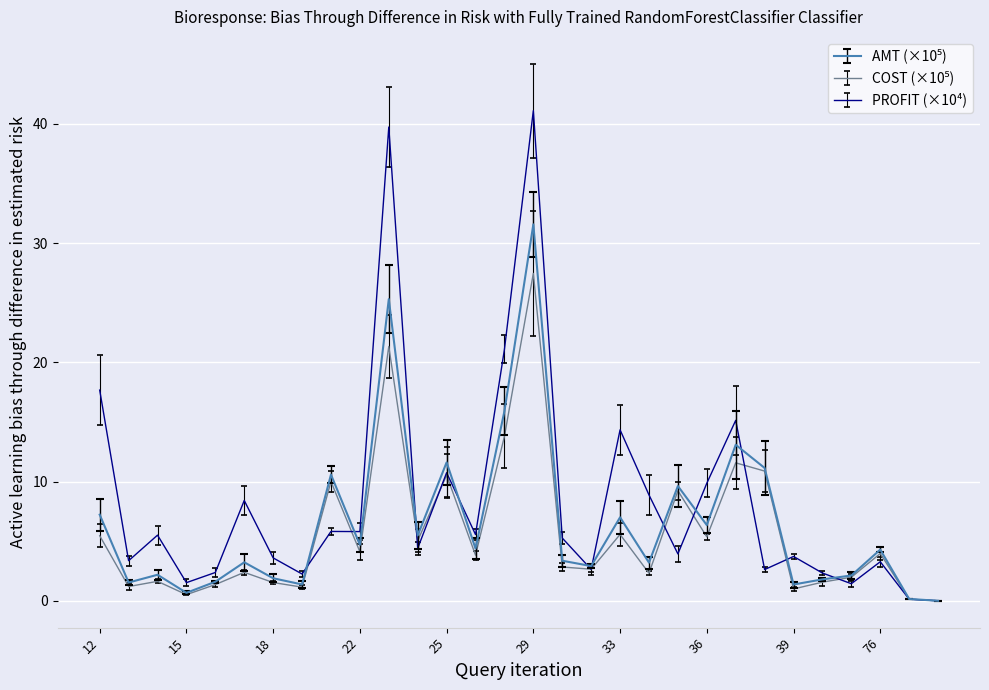

What is the maximum value for PROFIT (×10⁴)?

41.1